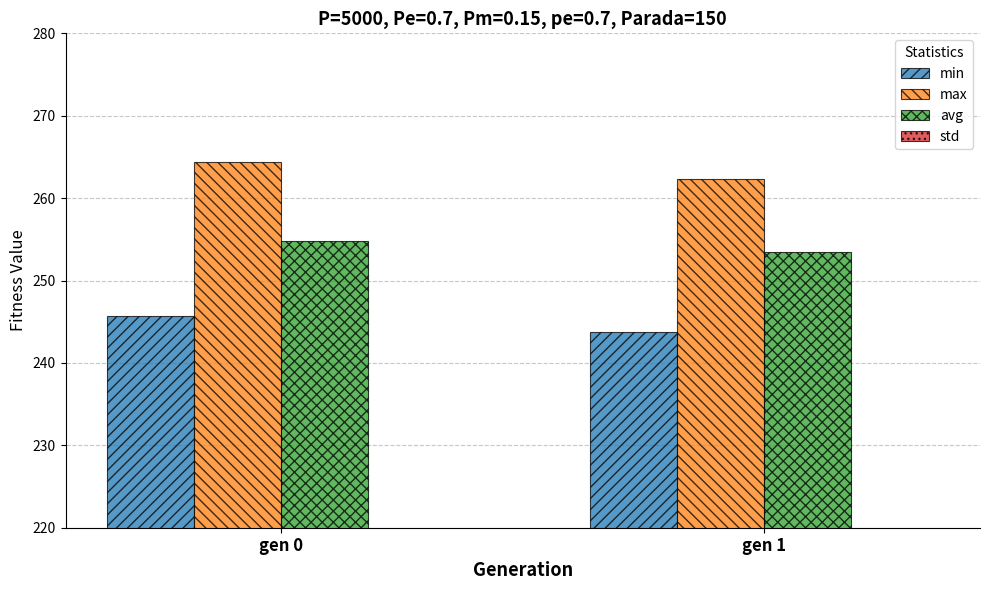

List the series in order of their peak value, highest first.

max, avg, min, std